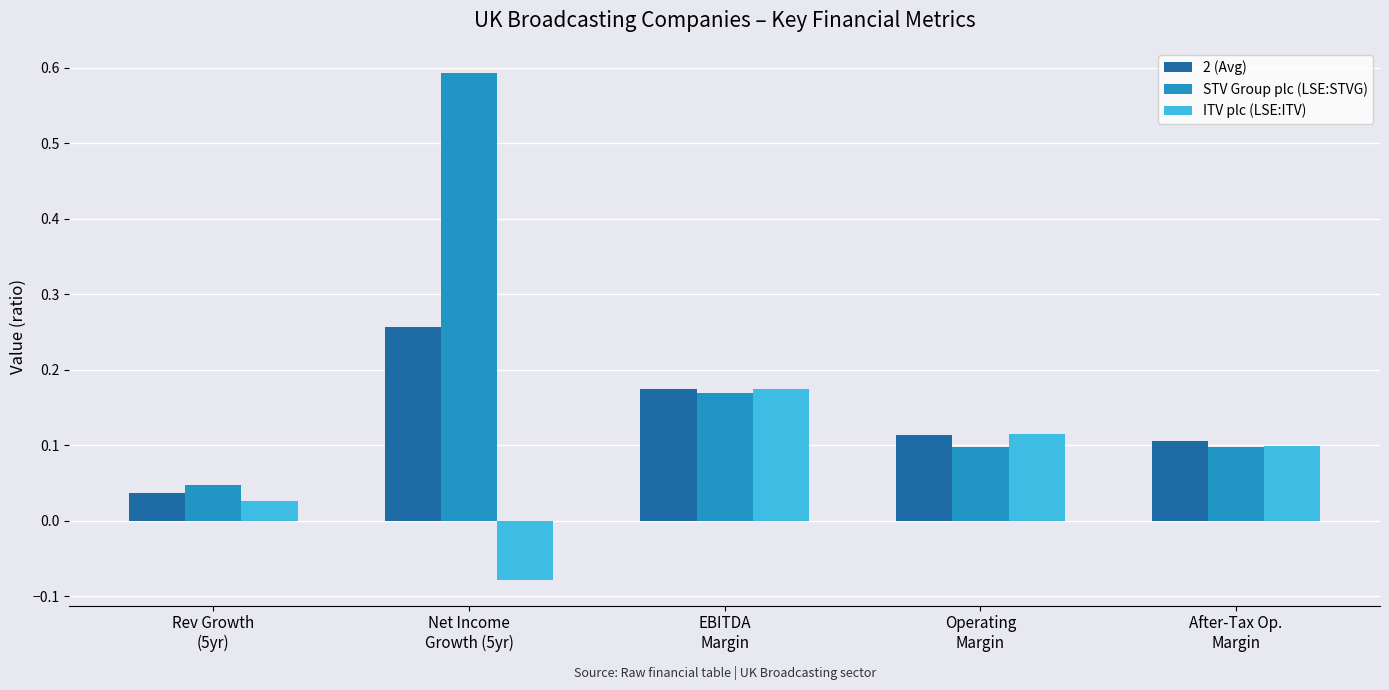

How many distinct data groups are displayed?

3